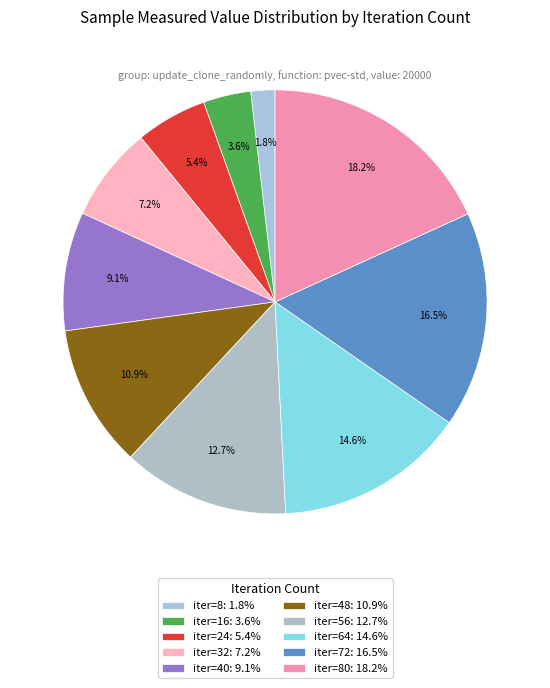

To the nearest percent, what is the difference between the largest and smallest slice percentages?

16%